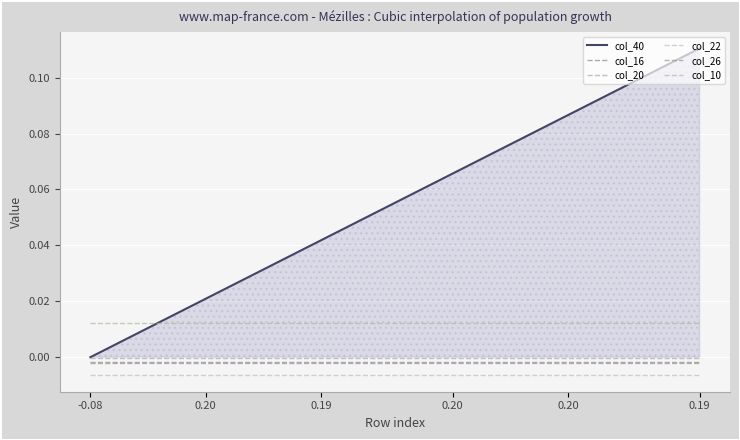

Reading right to left, transcribe all the data shown in this chart.

col_40: 37=0.1	36=0.1	35=0.1	34=0.1	33=0.1	32=0.1	31=0.1	30=0.1	29=0.1	28=0.1	27=0.1	26=0.1	25=0.1	24=0.1	23=0.1	22=0.1	21=0.1	20=0.1	19=0.1	18=0.1	17=0.1	16=0.0	15=0.0	14=0.0	13=0.0	12=0.0	11=0.0	10=0.0	9=0.0	8=0.0	7=0.0	6=0.0	5=0.0	4=0.0	3=0.0	2=0.0	1=0.0	0=0.0
col_16: 37=-0.0	36=-0.0	35=-0.0	34=-0.0	33=-0.0	32=-0.0	31=-0.0	30=-0.0	29=-0.0	28=-0.0	27=-0.0	26=-0.0	25=-0.0	24=-0.0	23=-0.0	22=-0.0	21=-0.0	20=-0.0	19=-0.0	18=-0.0	17=-0.0	16=-0.0	15=-0.0	14=-0.0	13=-0.0	12=-0.0	11=-0.0	10=-0.0	9=-0.0	8=-0.0	7=-0.0	6=-0.0	5=-0.0	4=-0.0	3=-0.0	2=-0.0	1=-0.0	0=-0.0
col_20: 37=-0.0	36=-0.0	35=-0.0	34=-0.0	33=-0.0	32=-0.0	31=-0.0	30=-0.0	29=-0.0	28=-0.0	27=-0.0	26=-0.0	25=-0.0	24=-0.0	23=-0.0	22=-0.0	21=-0.0	20=-0.0	19=-0.0	18=-0.0	17=-0.0	16=-0.0	15=-0.0	14=-0.0	13=-0.0	12=-0.0	11=-0.0	10=-0.0	9=-0.0	8=-0.0	7=-0.0	6=-0.0	5=-0.0	4=-0.0	3=-0.0	2=-0.0	1=-0.0	0=-0.0
col_22: 37=-0.0	36=-0.0	35=-0.0	34=-0.0	33=-0.0	32=-0.0	31=-0.0	30=-0.0	29=-0.0	28=-0.0	27=-0.0	26=-0.0	25=-0.0	24=-0.0	23=-0.0	22=-0.0	21=-0.0	20=-0.0	19=-0.0	18=-0.0	17=-0.0	16=-0.0	15=-0.0	14=-0.0	13=-0.0	12=-0.0	11=-0.0	10=-0.0	9=-0.0	8=-0.0	7=-0.0	6=-0.0	5=-0.0	4=-0.0	3=-0.0	2=-0.0	1=-0.0	0=-0.0
col_26: 37=-0.0	36=-0.0	35=-0.0	34=-0.0	33=-0.0	32=-0.0	31=-0.0	30=-0.0	29=-0.0	28=-0.0	27=-0.0	26=-0.0	25=-0.0	24=-0.0	23=-0.0	22=-0.0	21=-0.0	20=-0.0	19=-0.0	18=-0.0	17=-0.0	16=-0.0	15=-0.0	14=-0.0	13=-0.0	12=-0.0	11=-0.0	10=-0.0	9=-0.0	8=-0.0	7=-0.0	6=-0.0	5=-0.0	4=-0.0	3=-0.0	2=-0.0	1=-0.0	0=-0.0
col_10: 37=0.0	36=0.0	35=0.0	34=0.0	33=0.0	32=0.0	31=0.0	30=0.0	29=0.0	28=0.0	27=0.0	26=0.0	25=0.0	24=0.0	23=0.0	22=0.0	21=0.0	20=0.0	19=0.0	18=0.0	17=0.0	16=0.0	15=0.0	14=0.0	13=0.0	12=0.0	11=0.0	10=0.0	9=0.0	8=0.0	7=0.0	6=0.0	5=0.0	4=0.0	3=0.0	2=0.0	1=0.0	0=0.0